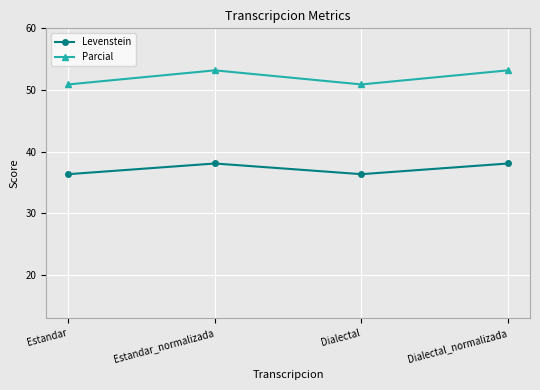

Is this an area chart (filled region under the line)?

No